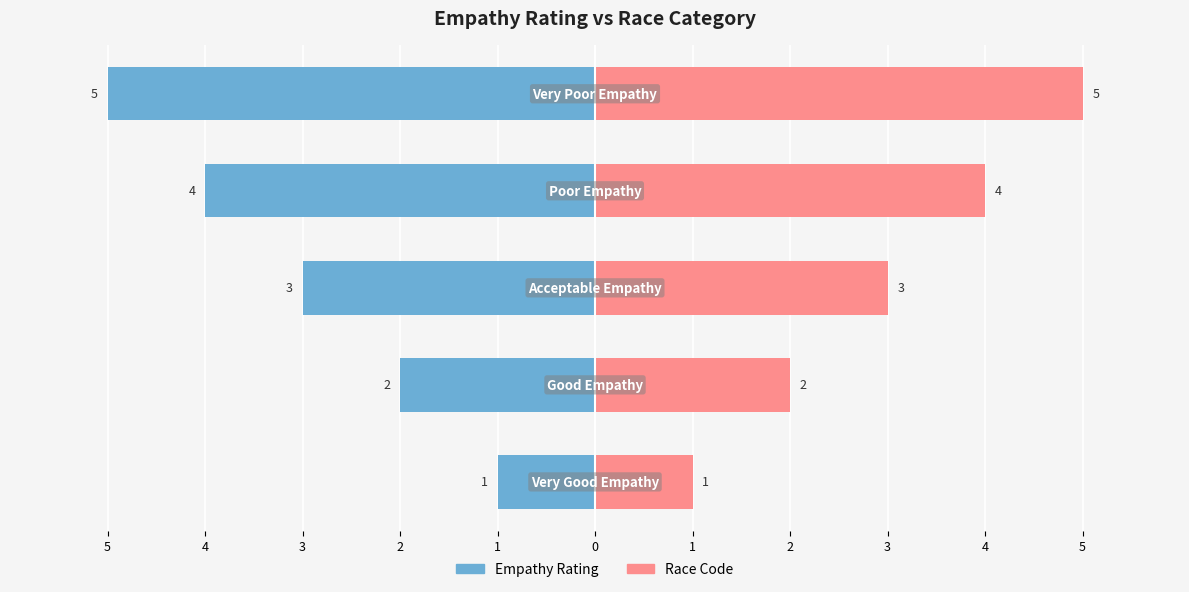

How many distinct data groups are displayed?

2